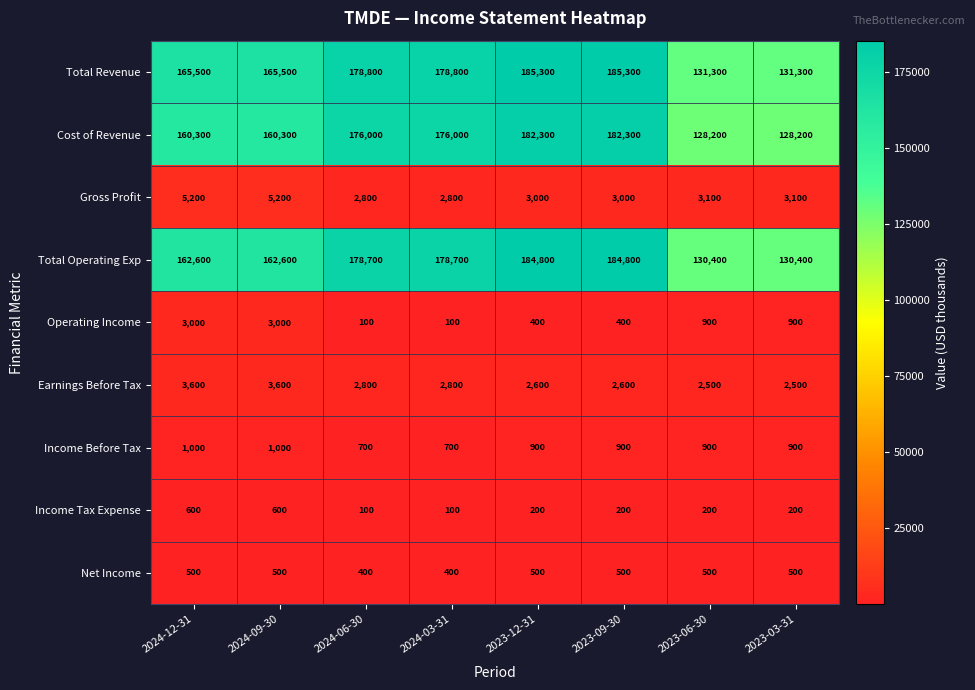

Is it true that Total Operating Exp equals 184800 at 2023-09-30?

True